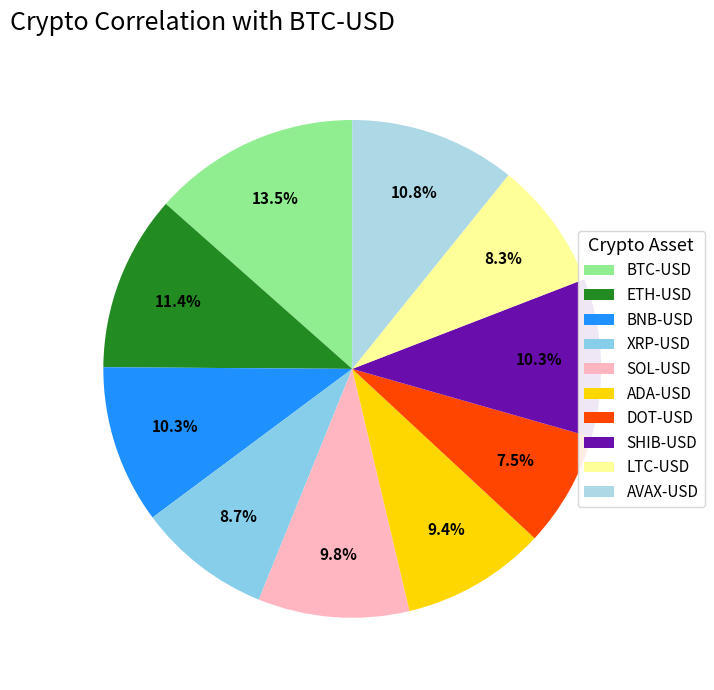

Is there a majority slice in this chart?

No